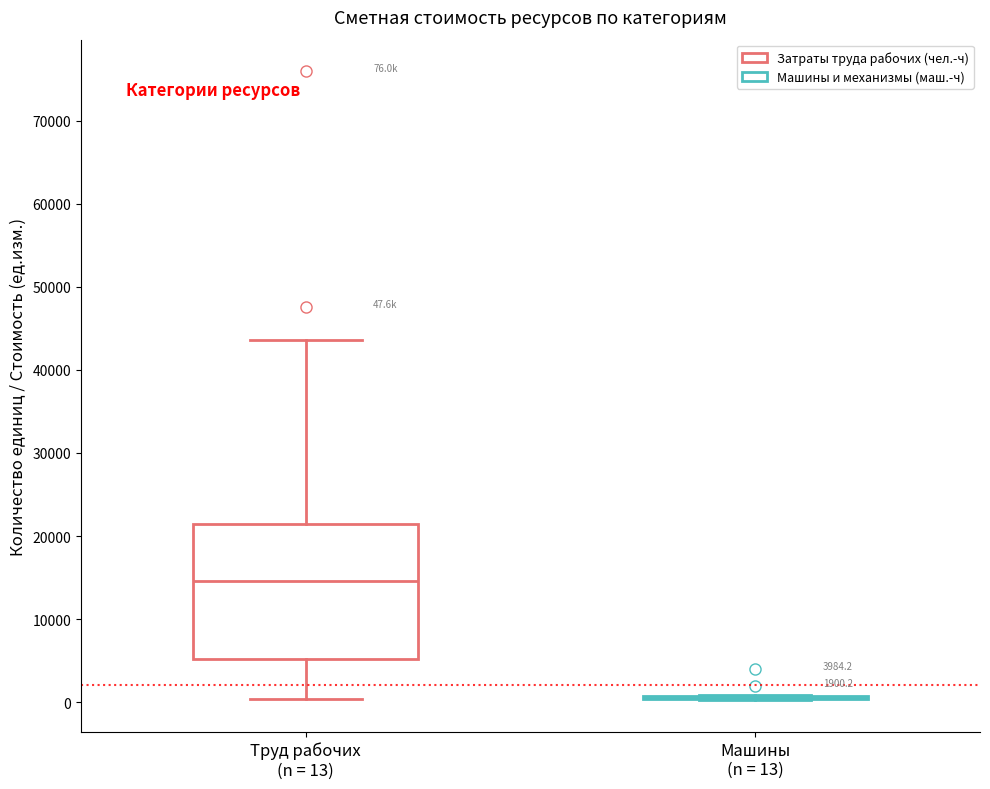

Which box is the tallest, from its lower edge to its upper edge?

Труд рабочих (n = 13)